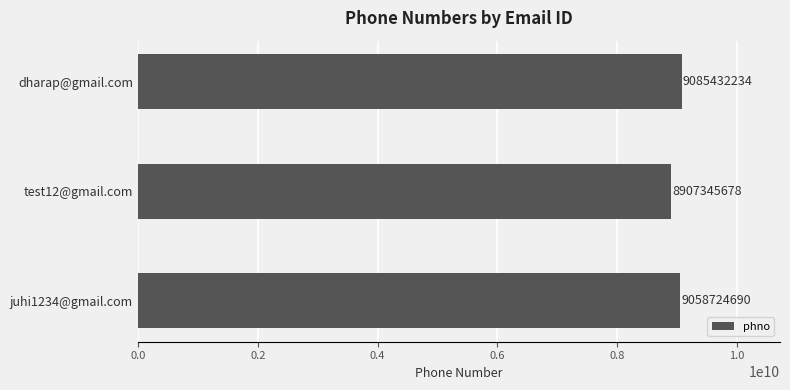

List the labels in order of value, smallest first.

test12@gmail.com, juhi1234@gmail.com, dharap@gmail.com